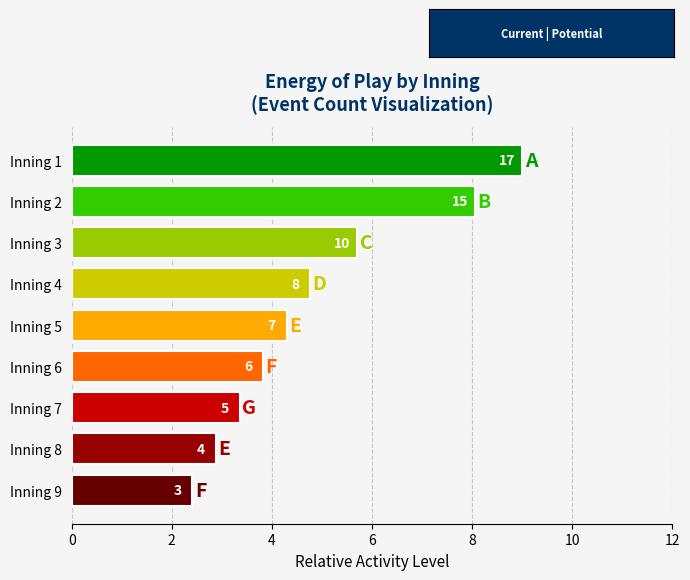

How many bars are there in total?

9